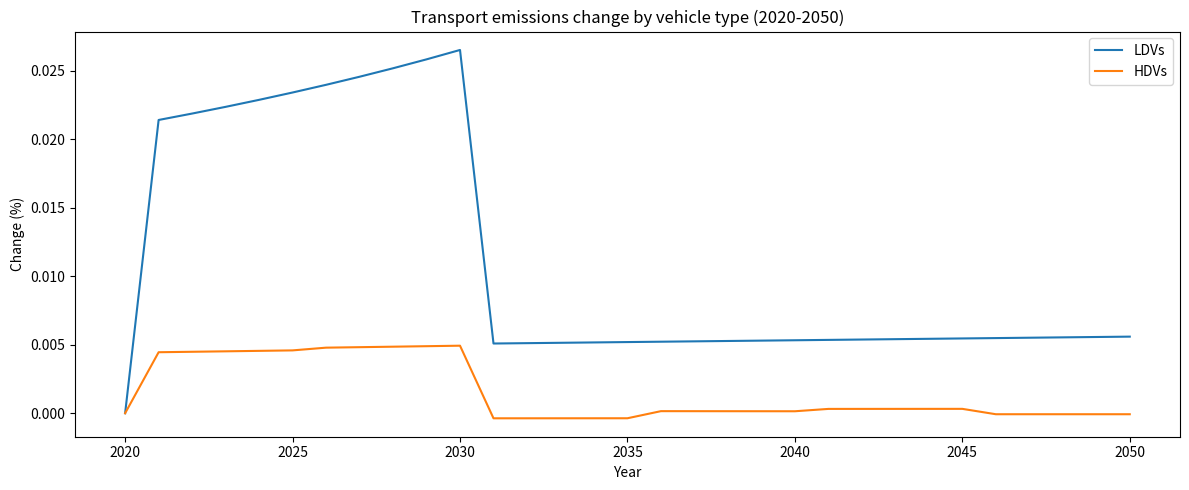

Which series has the widest spread of values?

LDVs